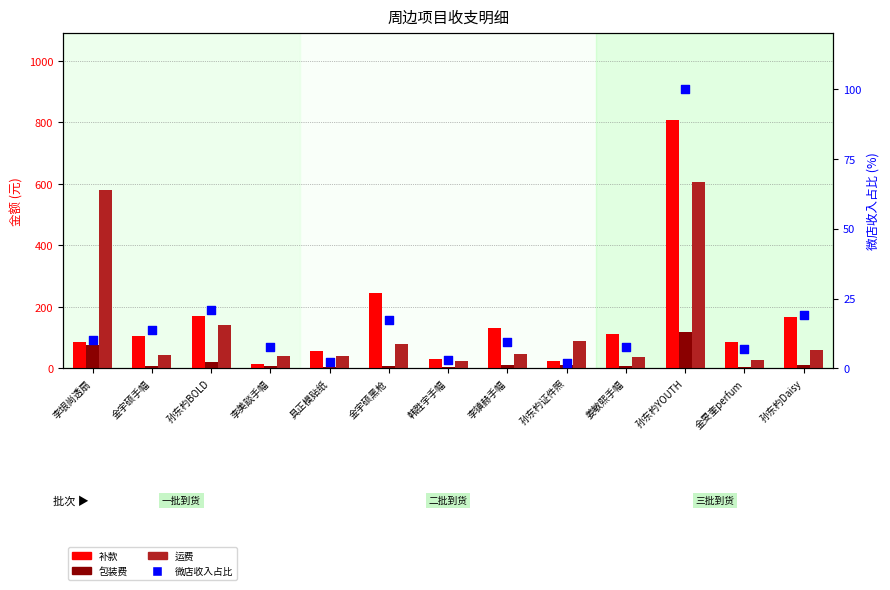

Which series reaches the minimum Y coordinate?

微店收入占比